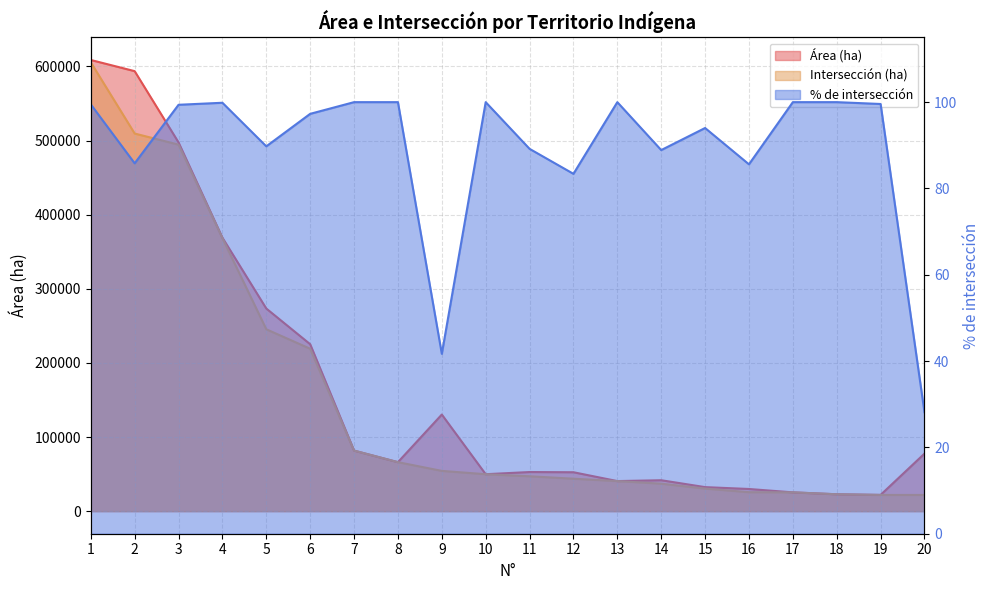

What are all the series names shown in the legend?

Área (ha), Intersección (ha), % de intersección